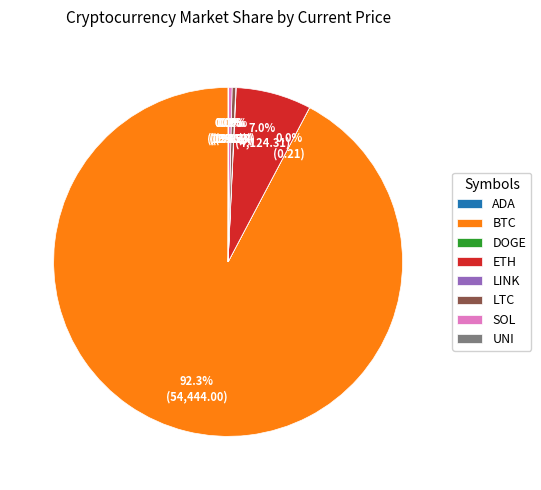

Which slice is the largest?

BTC